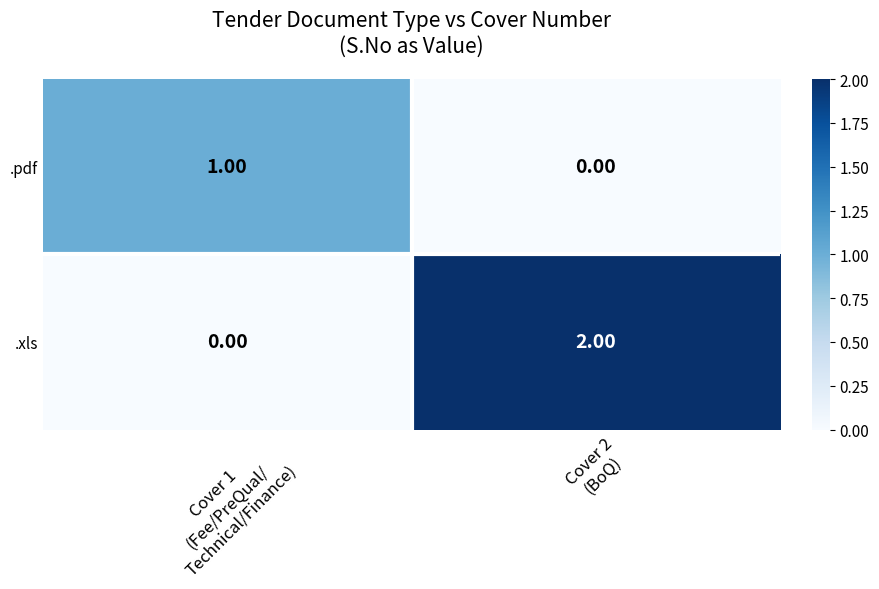

At which category is the sum across all series the highest?

Cover 2
(BoQ)